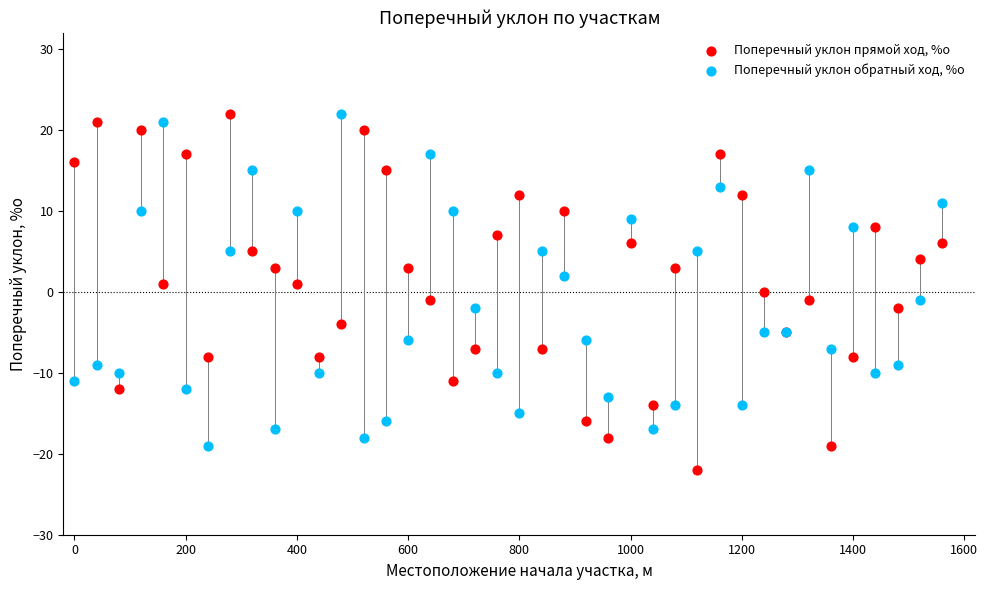

Which series reaches the minimum Y coordinate?

Поперечный уклон прямой ход, %о